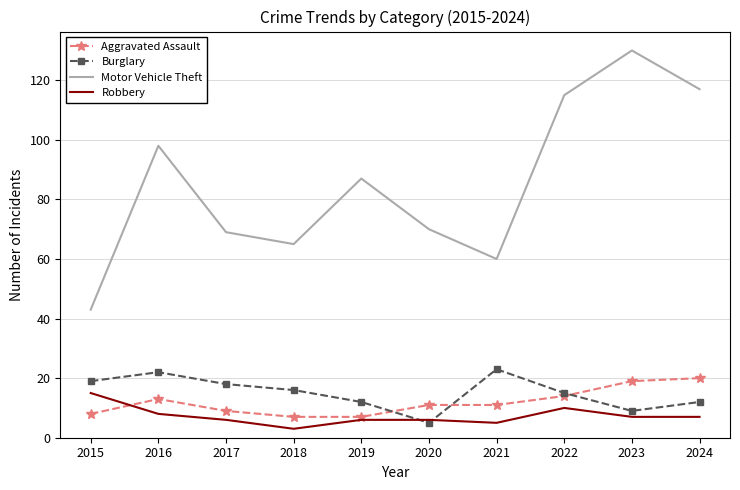

What is the difference between the second highest and minimum values in the Burglary series?

17